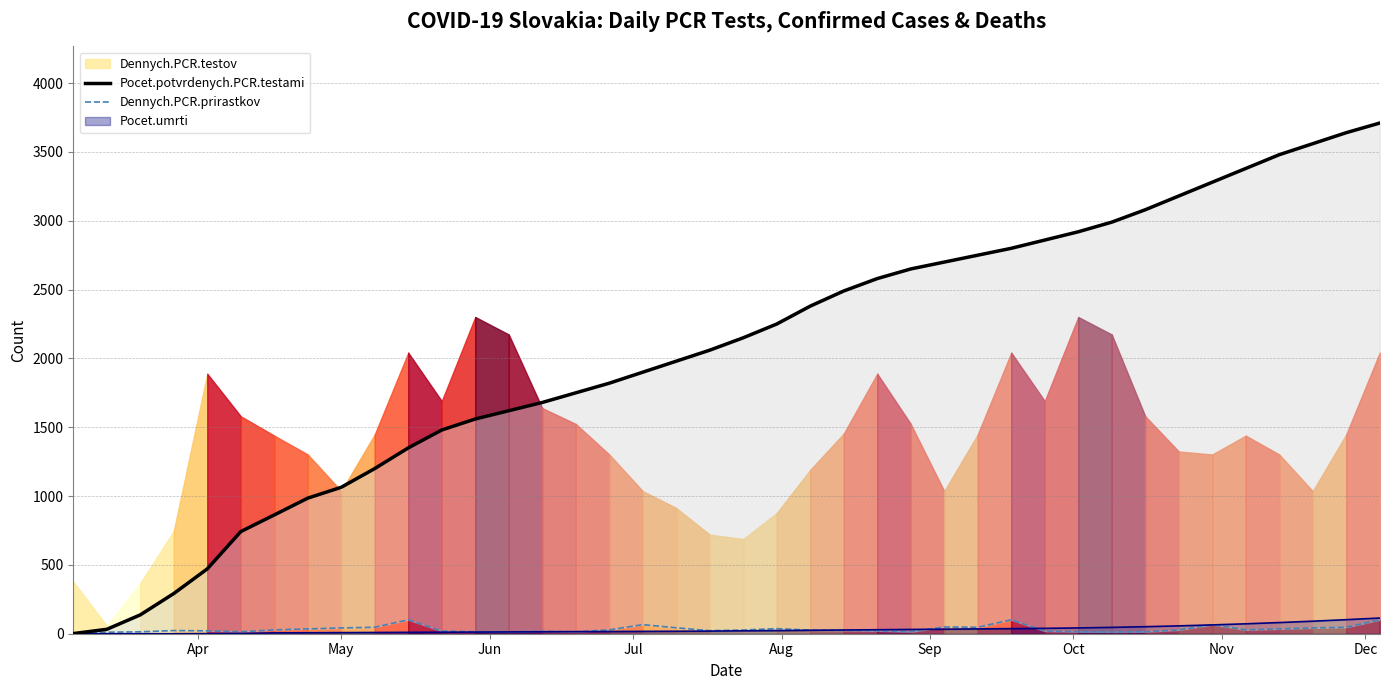

At how many categories does at least one series exceed 1272?

30